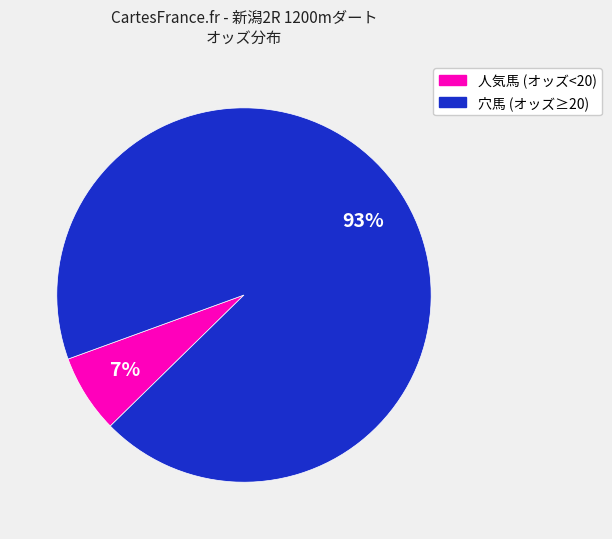

To the nearest percent, what is the average slice percentage?

50%